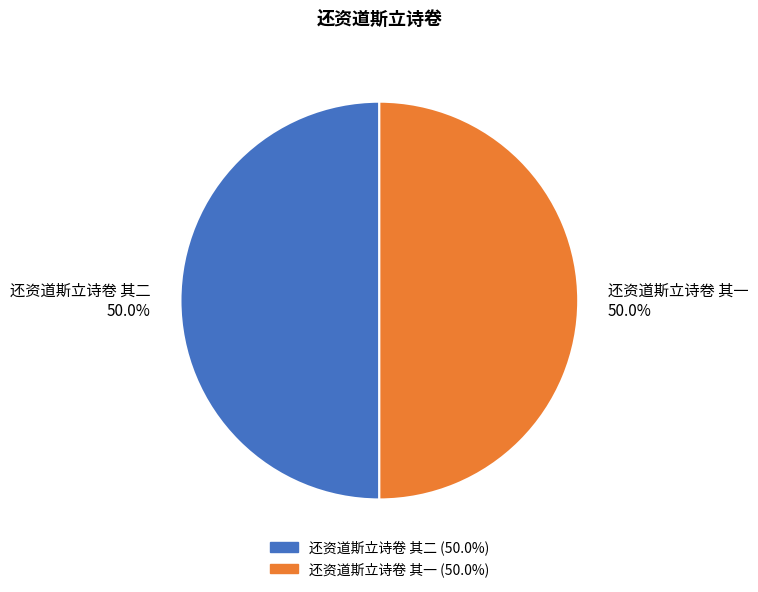

How many slices are in this pie chart?

2